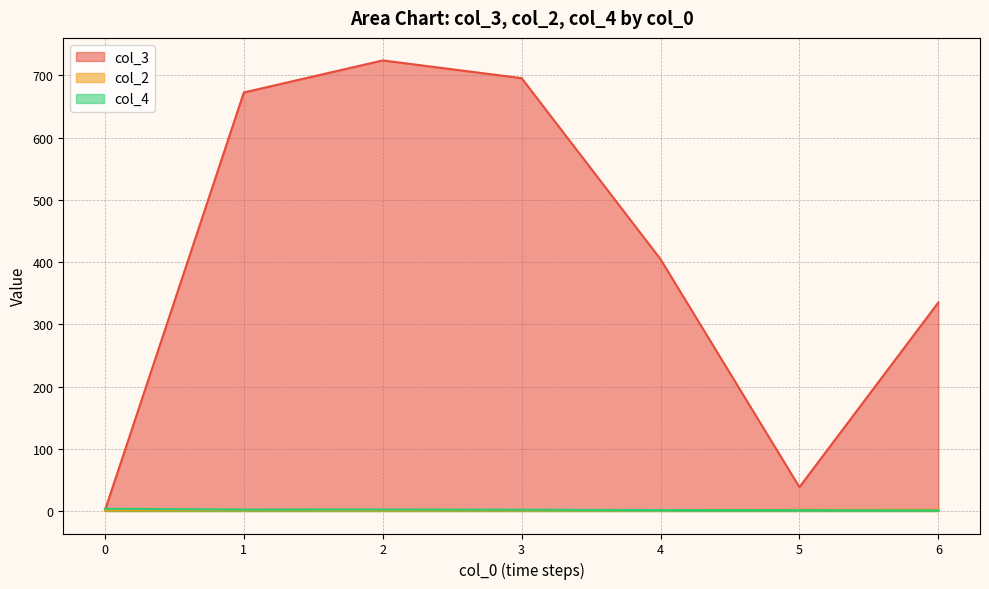

What is the difference between the second highest and second lowest values in the col_3 series?

657.2